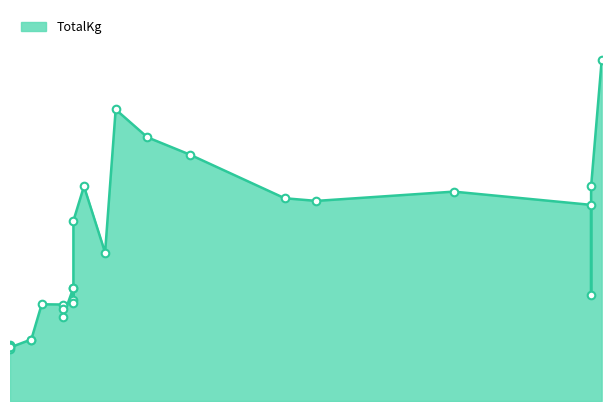

What is the ratio of the value at 13 to the value at 49?

0.5